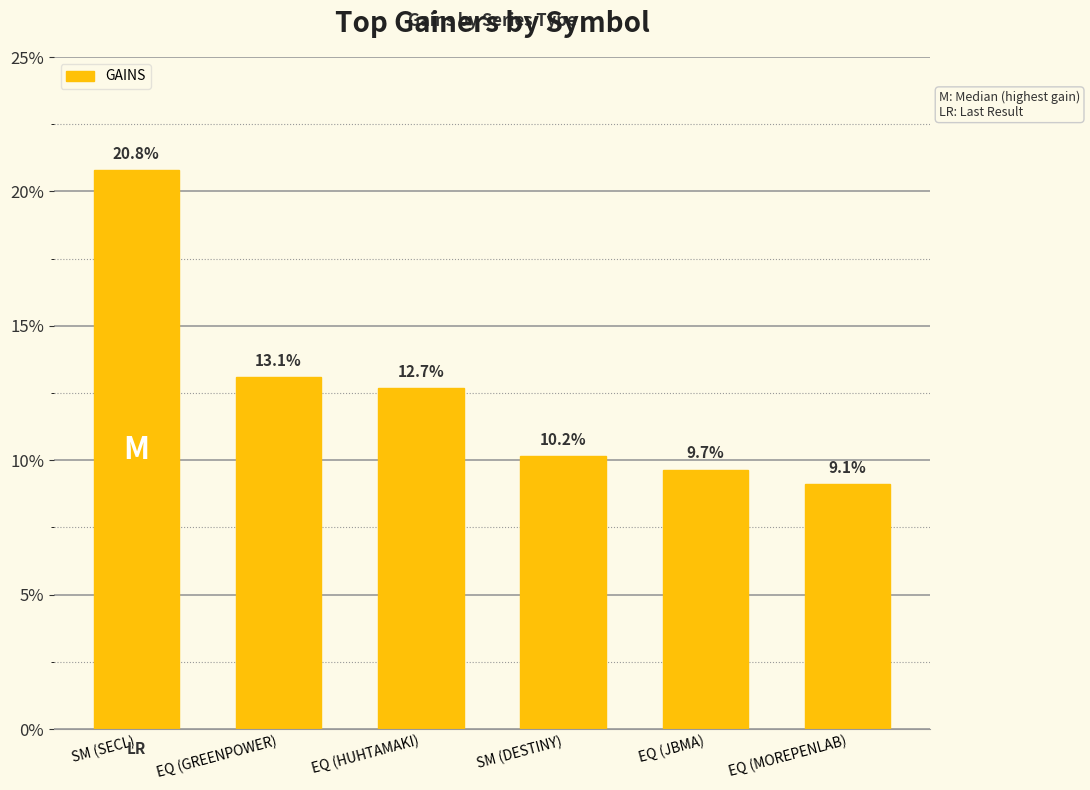

Does the chart contain any negative values?

No